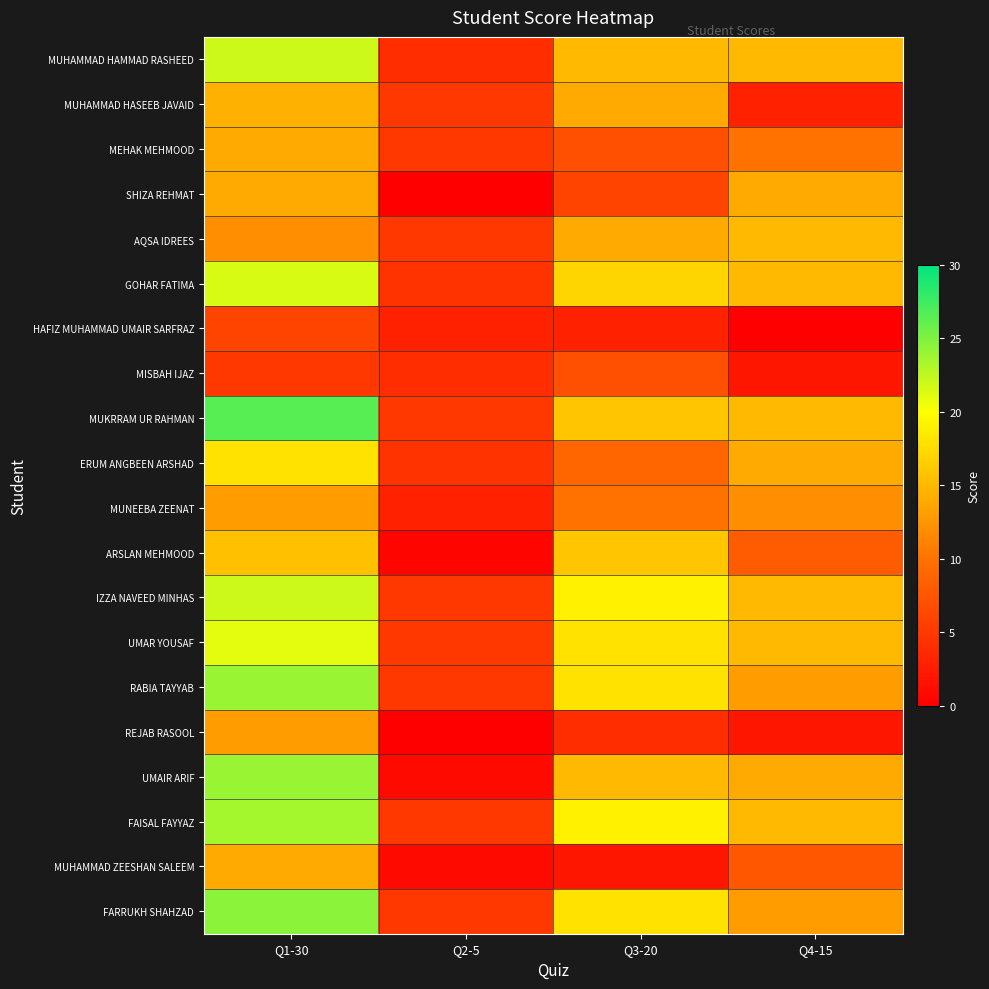

Which series has the widest spread of values?

UMAIR ARIF